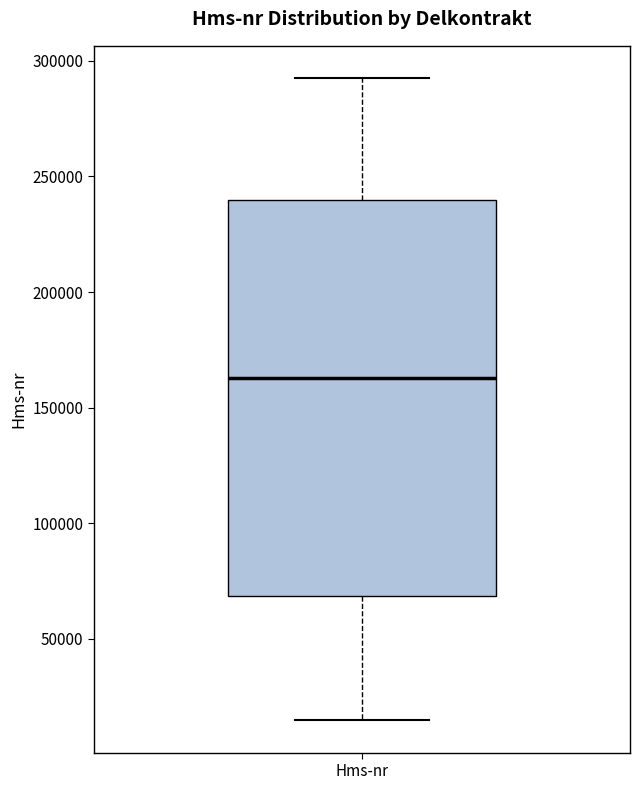

Read this box plot against the y-axis: the position of the median line, the range covered by the box, and the ends of both whiskers. The values are not printed on the chart, so give them approximately, as read against the axis.

median 165000, box 70000 to 240000, whiskers 15000 to 295000